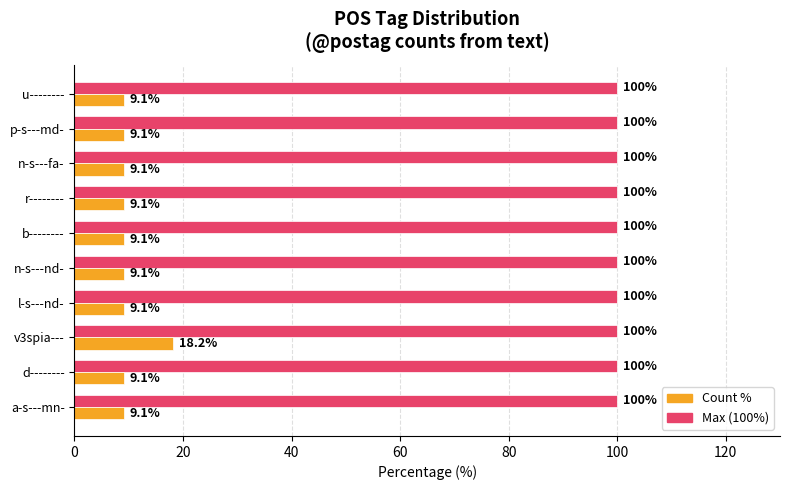

Rank the series by their maximum value, from lowest to highest.

Count %, Max (100%)